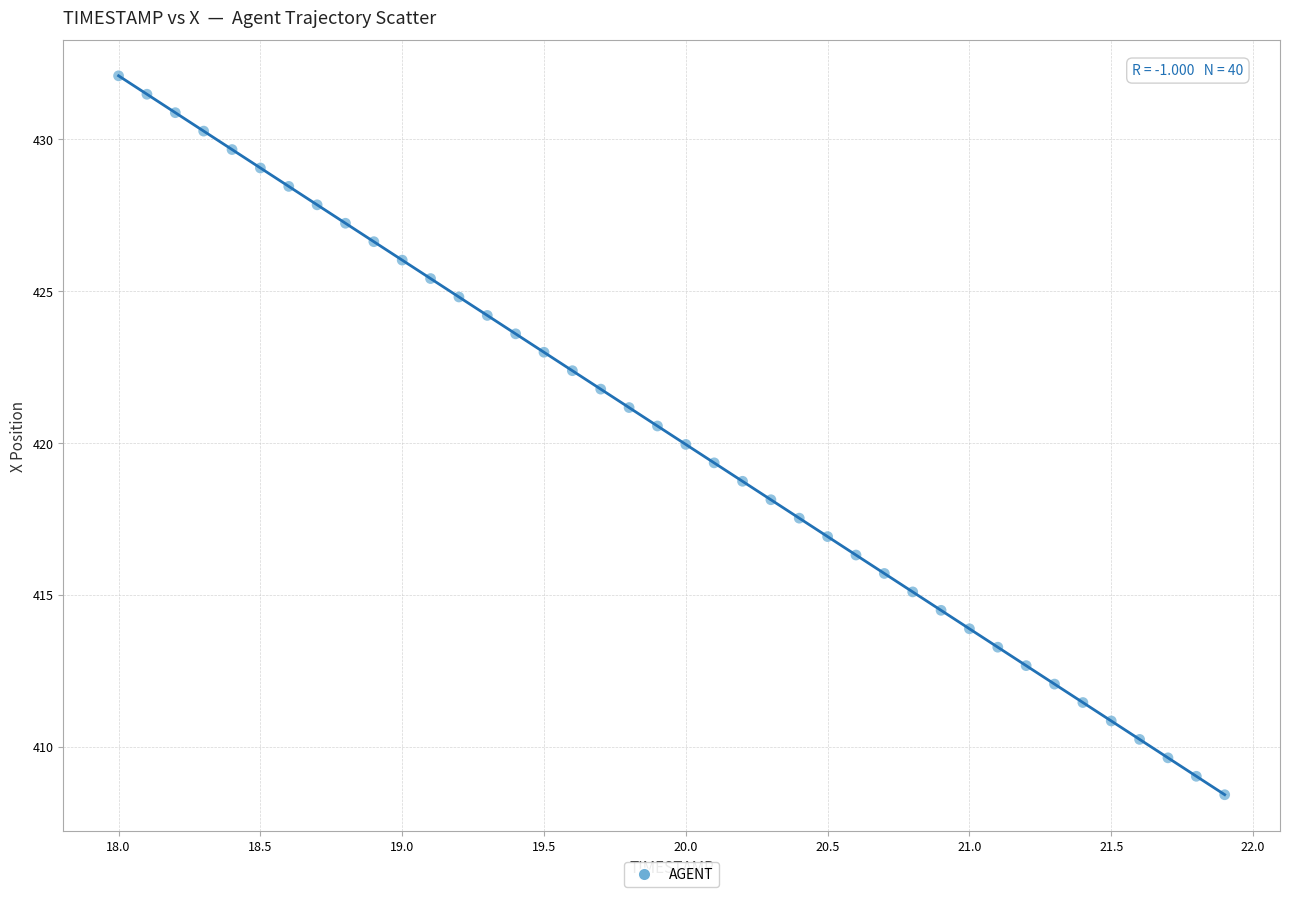

What is the range of X values (max minus min)?

3.9